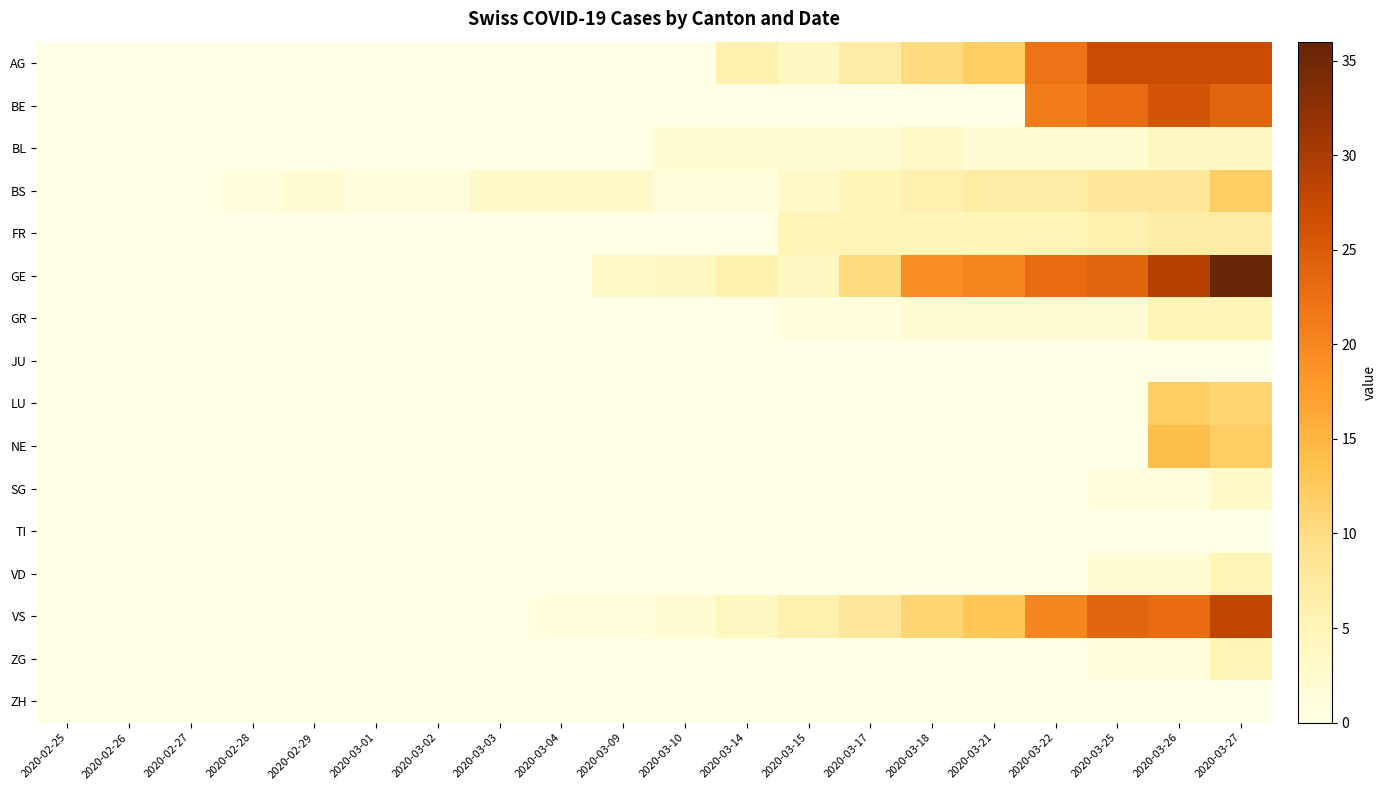

Reading right to left, list all the values displayed in this chart.

AG: 2020-03-27=27	2020-03-26=27	2020-03-25=27	2020-03-22=22	2020-03-21=12	2020-03-18=10	2020-03-17=7	2020-03-15=4	2020-03-14=6	2020-03-10=0	2020-03-09=0	2020-03-04=0	2020-03-03=0	2020-03-02=0	2020-03-01=0	2020-02-29=0	2020-02-28=0	2020-02-27=0	2020-02-26=0	2020-02-25=0
BE: 2020-03-27=24	2020-03-26=26	2020-03-25=23	2020-03-22=21	2020-03-21=0	2020-03-18=0	2020-03-17=0	2020-03-15=0	2020-03-14=0	2020-03-10=0	2020-03-09=0	2020-03-04=0	2020-03-03=0	2020-03-02=0	2020-03-01=0	2020-02-29=0	2020-02-28=0	2020-02-27=0	2020-02-26=0	2020-02-25=0
BL: 2020-03-27=4	2020-03-26=4	2020-03-25=2	2020-03-22=2	2020-03-21=2	2020-03-18=3	2020-03-17=2	2020-03-15=2	2020-03-14=2	2020-03-10=2	2020-03-09=0	2020-03-04=0	2020-03-03=0	2020-03-02=0	2020-03-01=0	2020-02-29=0	2020-02-28=0	2020-02-27=0	2020-02-26=0	2020-02-25=0
BS: 2020-03-27=12	2020-03-26=8	2020-03-25=8	2020-03-22=7	2020-03-21=7	2020-03-18=6	2020-03-17=5	2020-03-15=3	2020-03-14=1	2020-03-10=1	2020-03-09=3	2020-03-04=3	2020-03-03=3	2020-03-02=1	2020-03-01=1	2020-02-29=2	2020-02-28=1	2020-02-27=0	2020-02-26=0	2020-02-25=0
FR: 2020-03-27=7	2020-03-26=7	2020-03-25=6	2020-03-22=5	2020-03-21=5	2020-03-18=5	2020-03-17=5	2020-03-15=5	2020-03-14=0	2020-03-10=0	2020-03-09=0	2020-03-04=0	2020-03-03=0	2020-03-02=0	2020-03-01=0	2020-02-29=0	2020-02-28=0	2020-02-27=0	2020-02-26=0	2020-02-25=0
GE: 2020-03-27=36	2020-03-26=29	2020-03-25=24	2020-03-22=23	2020-03-21=20	2020-03-18=19	2020-03-17=10	2020-03-15=4	2020-03-14=6	2020-03-10=4	2020-03-09=3	2020-03-04=0	2020-03-03=0	2020-03-02=0	2020-03-01=0	2020-02-29=0	2020-02-28=0	2020-02-27=0	2020-02-26=0	2020-02-25=0
GR: 2020-03-27=5	2020-03-26=5	2020-03-25=2	2020-03-22=2	2020-03-21=2	2020-03-18=2	2020-03-17=1	2020-03-15=1	2020-03-14=0	2020-03-10=0	2020-03-09=0	2020-03-04=0	2020-03-03=0	2020-03-02=0	2020-03-01=0	2020-02-29=0	2020-02-28=0	2020-02-27=0	2020-02-26=0	2020-02-25=0
JU: 2020-03-27=0	2020-03-26=0	2020-03-25=0	2020-03-22=0	2020-03-21=0	2020-03-18=0	2020-03-17=0	2020-03-15=0	2020-03-14=0	2020-03-10=0	2020-03-09=0	2020-03-04=0	2020-03-03=0	2020-03-02=0	2020-03-01=0	2020-02-29=0	2020-02-28=0	2020-02-27=0	2020-02-26=0	2020-02-25=0
LU: 2020-03-27=11	2020-03-26=12	2020-03-25=0	2020-03-22=0	2020-03-21=0	2020-03-18=0	2020-03-17=0	2020-03-15=0	2020-03-14=0	2020-03-10=0	2020-03-09=0	2020-03-04=0	2020-03-03=0	2020-03-02=0	2020-03-01=0	2020-02-29=0	2020-02-28=0	2020-02-27=0	2020-02-26=0	2020-02-25=0
NE: 2020-03-27=12	2020-03-26=14	2020-03-25=0	2020-03-22=0	2020-03-21=0	2020-03-18=0	2020-03-17=0	2020-03-15=0	2020-03-14=0	2020-03-10=0	2020-03-09=0	2020-03-04=0	2020-03-03=0	2020-03-02=0	2020-03-01=0	2020-02-29=0	2020-02-28=0	2020-02-27=0	2020-02-26=0	2020-02-25=0
SG: 2020-03-27=3	2020-03-26=1	2020-03-25=1	2020-03-22=0	2020-03-21=0	2020-03-18=0	2020-03-17=0	2020-03-15=0	2020-03-14=0	2020-03-10=0	2020-03-09=0	2020-03-04=0	2020-03-03=0	2020-03-02=0	2020-03-01=0	2020-02-29=0	2020-02-28=0	2020-02-27=0	2020-02-26=0	2020-02-25=0
TI: 2020-03-27=0	2020-03-26=0	2020-03-25=0	2020-03-22=0	2020-03-21=0	2020-03-18=0	2020-03-17=0	2020-03-15=0	2020-03-14=0	2020-03-10=0	2020-03-09=0	2020-03-04=0	2020-03-03=0	2020-03-02=0	2020-03-01=0	2020-02-29=0	2020-02-28=0	2020-02-27=0	2020-02-26=0	2020-02-25=0
VD: 2020-03-27=5	2020-03-26=2	2020-03-25=2	2020-03-22=0	2020-03-21=0	2020-03-18=0	2020-03-17=0	2020-03-15=0	2020-03-14=0	2020-03-10=0	2020-03-09=0	2020-03-04=0	2020-03-03=0	2020-03-02=0	2020-03-01=0	2020-02-29=0	2020-02-28=0	2020-02-27=0	2020-02-26=0	2020-02-25=0
VS: 2020-03-27=28	2020-03-26=23	2020-03-25=24	2020-03-22=20	2020-03-21=13	2020-03-18=11	2020-03-17=8	2020-03-15=6	2020-03-14=4	2020-03-10=2	2020-03-09=1	2020-03-04=1	2020-03-03=0	2020-03-02=0	2020-03-01=0	2020-02-29=0	2020-02-28=0	2020-02-27=0	2020-02-26=0	2020-02-25=0
ZG: 2020-03-27=5	2020-03-26=1	2020-03-25=1	2020-03-22=0	2020-03-21=0	2020-03-18=0	2020-03-17=0	2020-03-15=0	2020-03-14=0	2020-03-10=0	2020-03-09=0	2020-03-04=0	2020-03-03=0	2020-03-02=0	2020-03-01=0	2020-02-29=0	2020-02-28=0	2020-02-27=0	2020-02-26=0	2020-02-25=0
ZH: 2020-03-27=0	2020-03-26=0	2020-03-25=0	2020-03-22=0	2020-03-21=0	2020-03-18=0	2020-03-17=0	2020-03-15=0	2020-03-14=0	2020-03-10=0	2020-03-09=0	2020-03-04=0	2020-03-03=0	2020-03-02=0	2020-03-01=0	2020-02-29=0	2020-02-28=0	2020-02-27=0	2020-02-26=0	2020-02-25=0